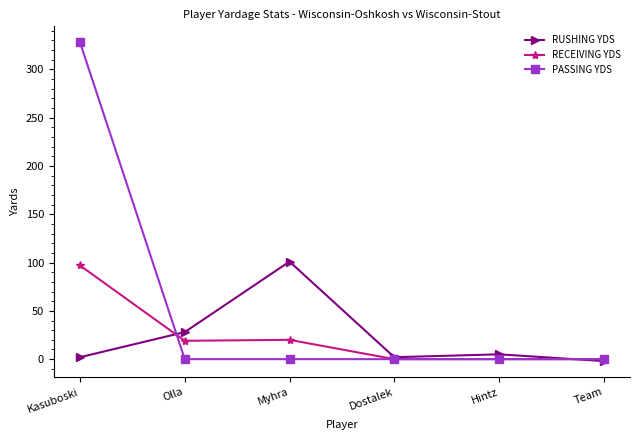

At which category does RUSHING YDS reach its first local peak?

Myhra